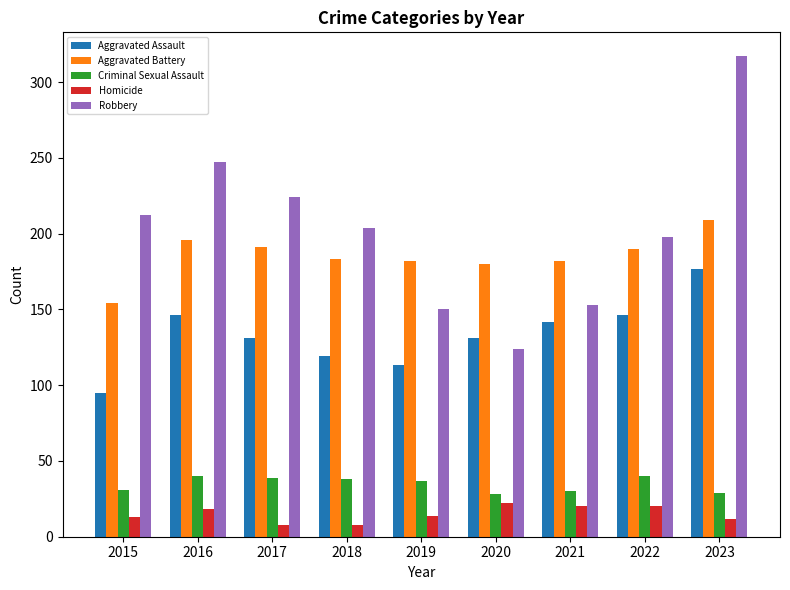

What is the difference between the Aggravated Assault values at 2022 and 2015?

51